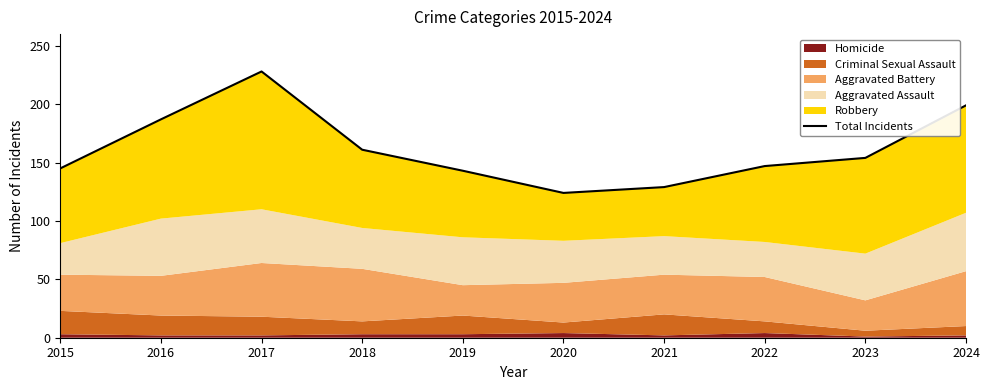

What is the difference between the maximum and minimum values?

104